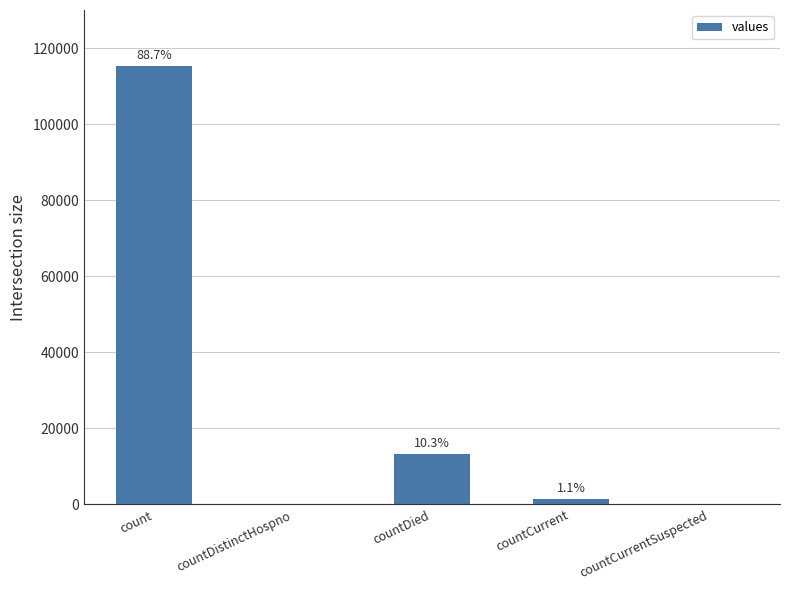

Are the bars horizontal?

No